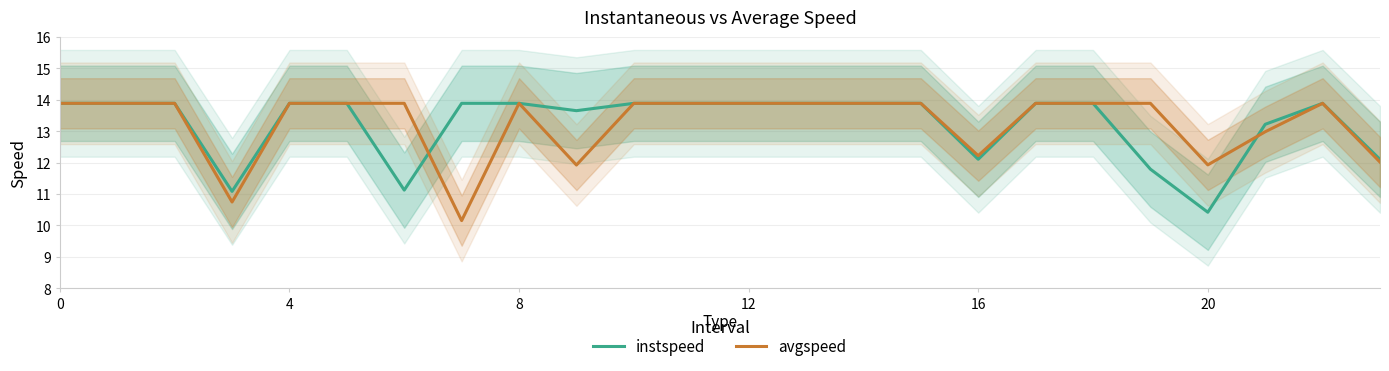

What is the total value across all series at 18?

27.8